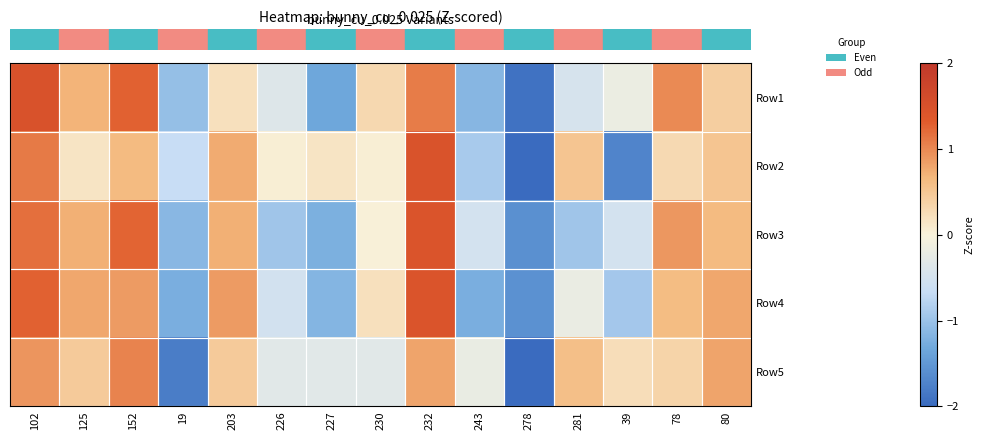

Count the number of data series in this chart.

5